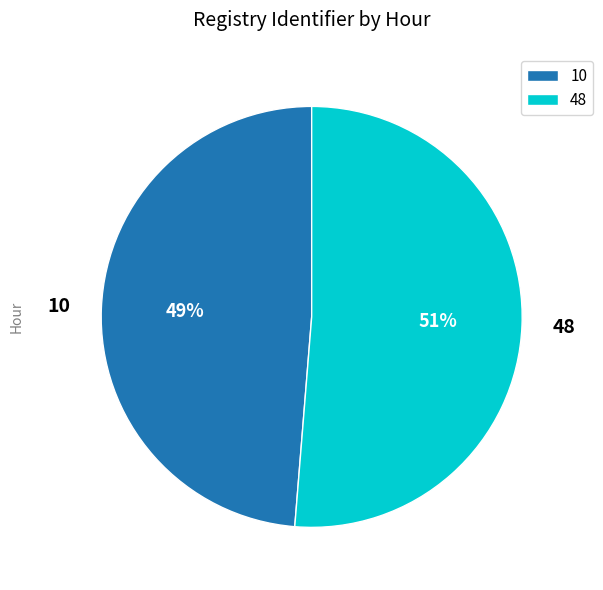

Which category has the biggest portion of the pie?

48